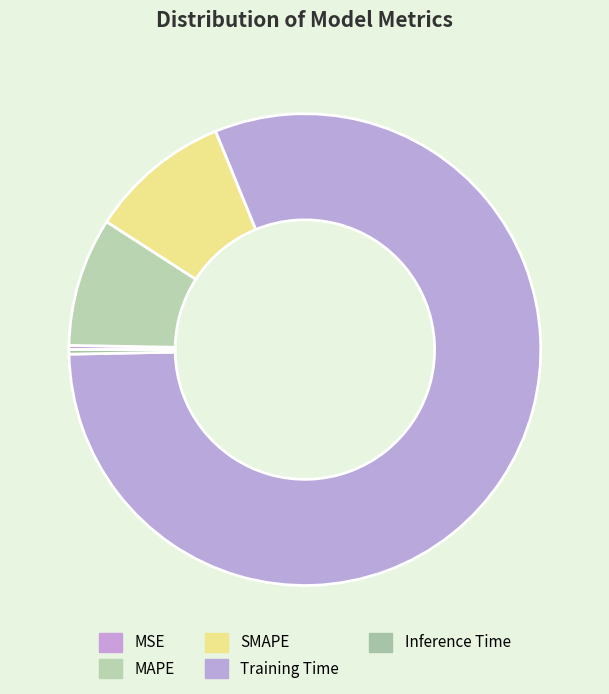

Does any single category account for the majority?

Yes